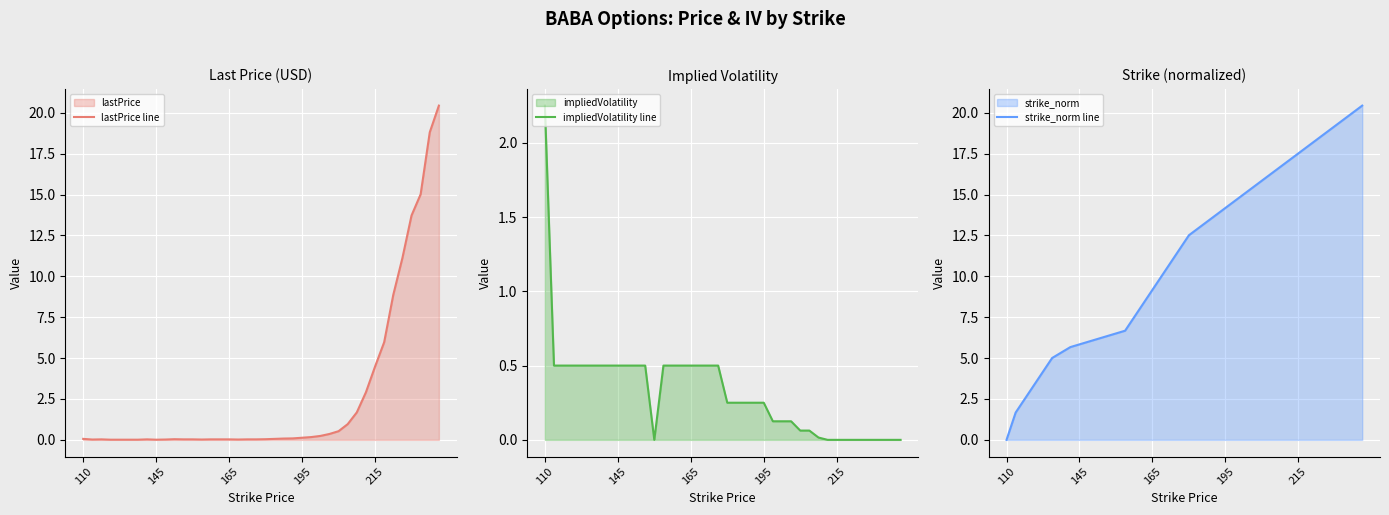

What is the value of the lastPrice line point at the 31st from the left?

1.7